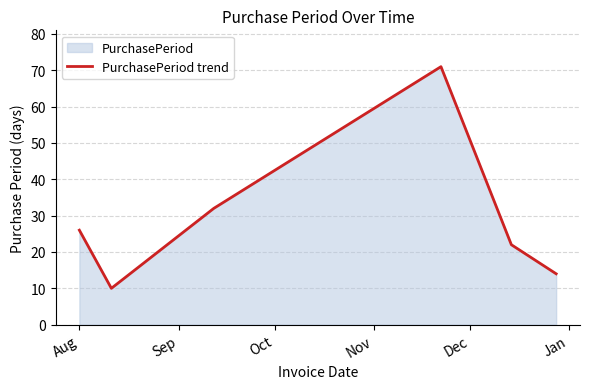

How many interior local valleys (lower than both neighbors) does the data have?

1